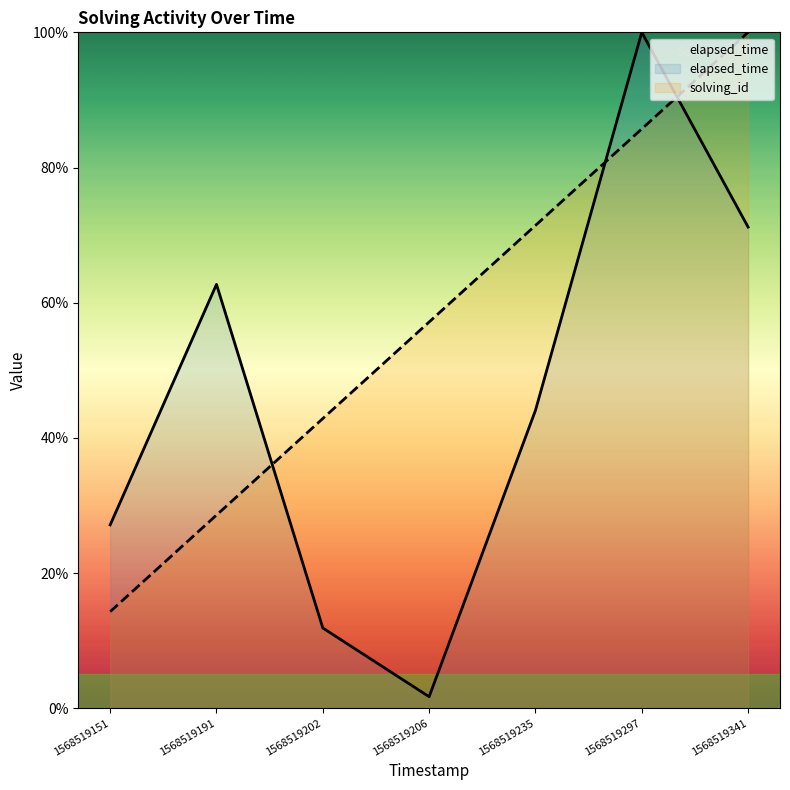

How many lines are shown in the chart?

2